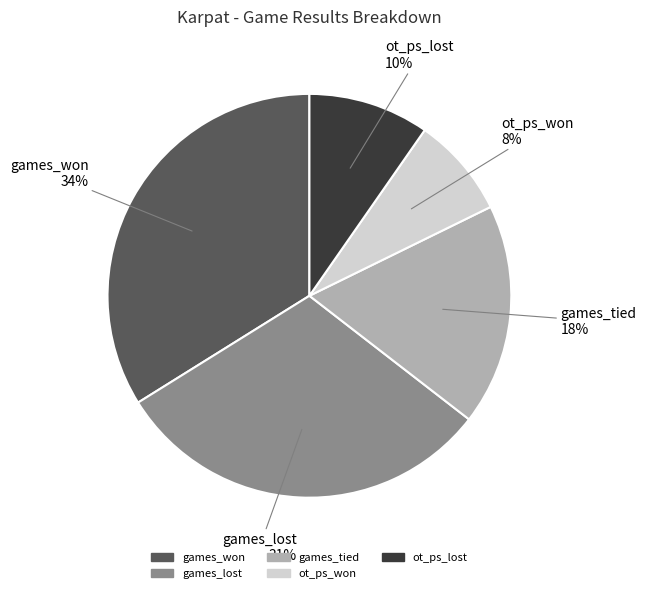

Do ot_ps_won and games_lost together represent more than half of the pie?

No